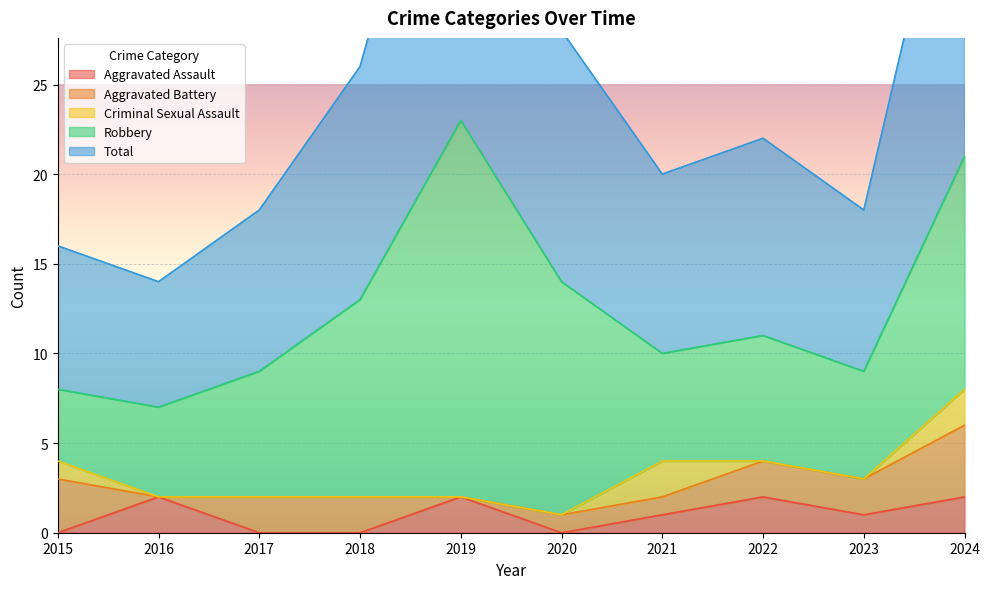

Does the chart display data point markers on the line(s)?

No